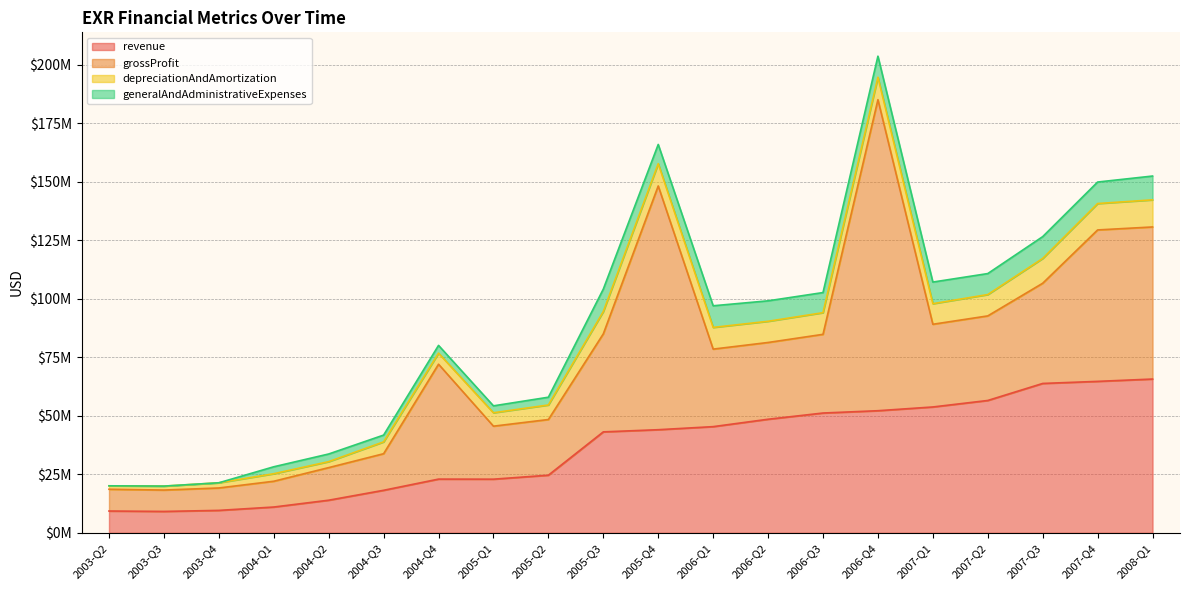

Where does the generalAndAdministrativeExpenses series first go above 8598000?

2005-Q3